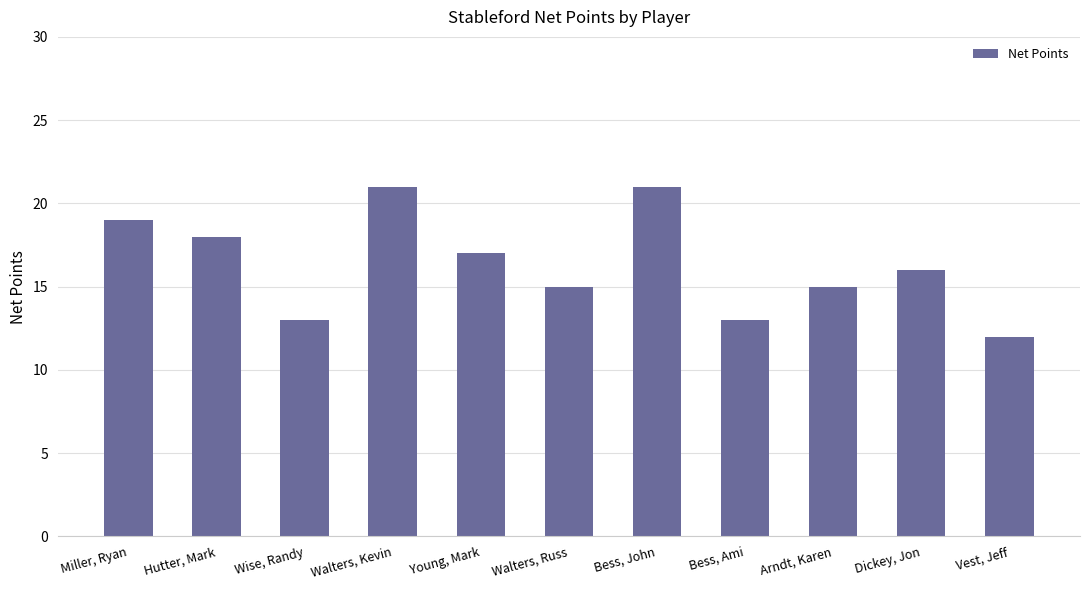

Is it true that the value at Walters, Russ is 15?

True